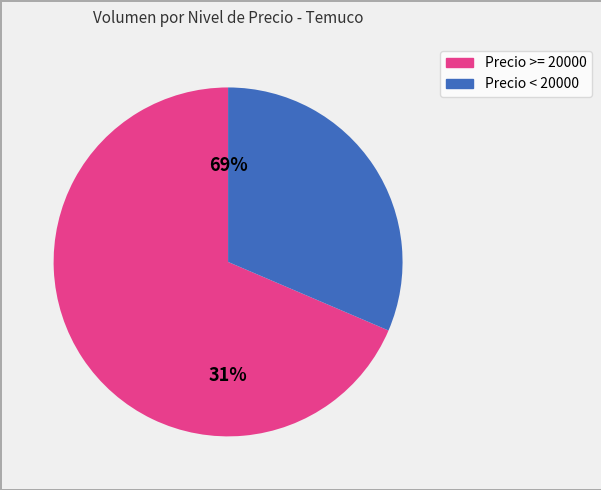

Is 8000 the majority of the pie?

No